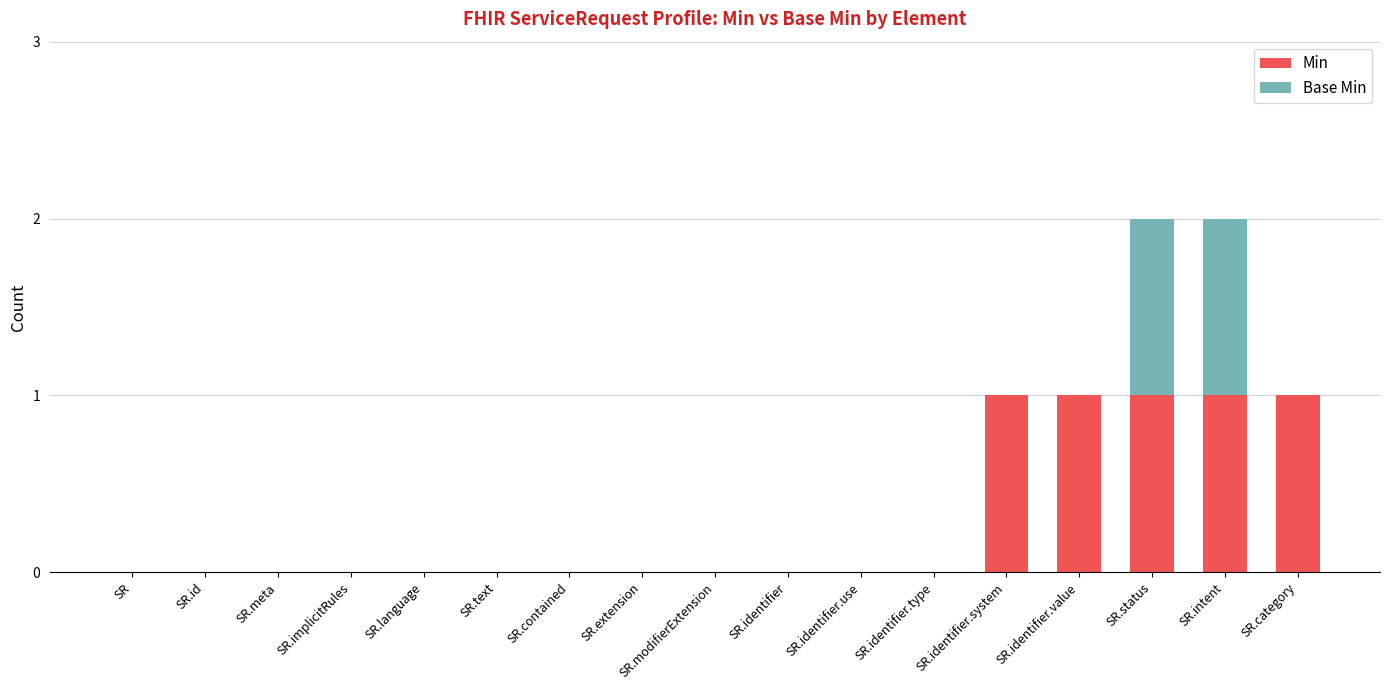

What is the sum of all Min values?

5